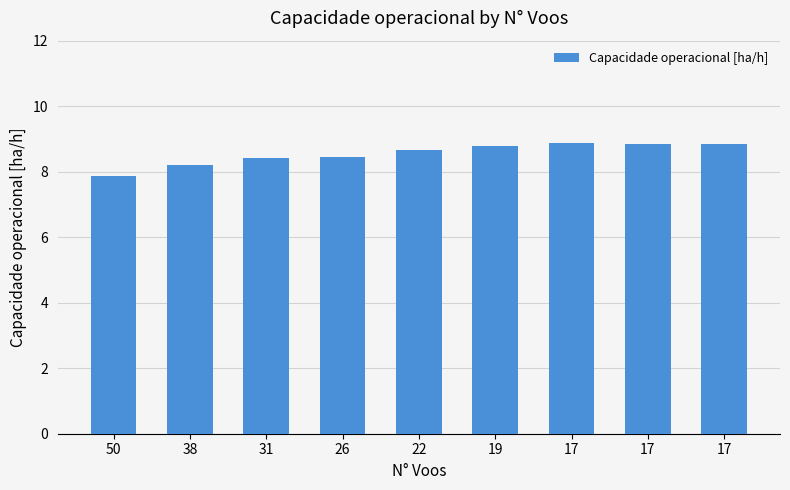

Read the value at 22.

8.7